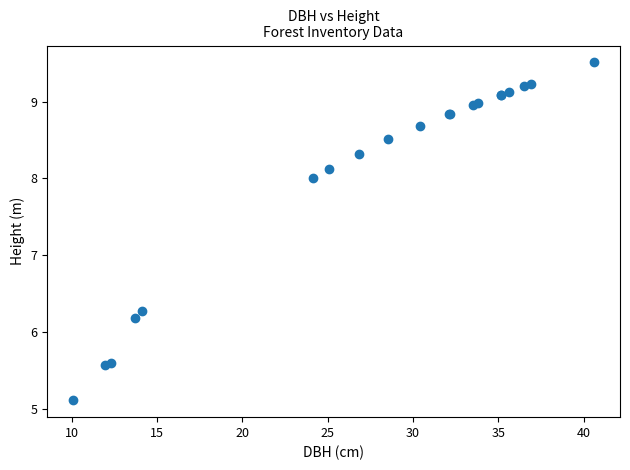

What Y value in the scatter plot is closest to 7?

6.3